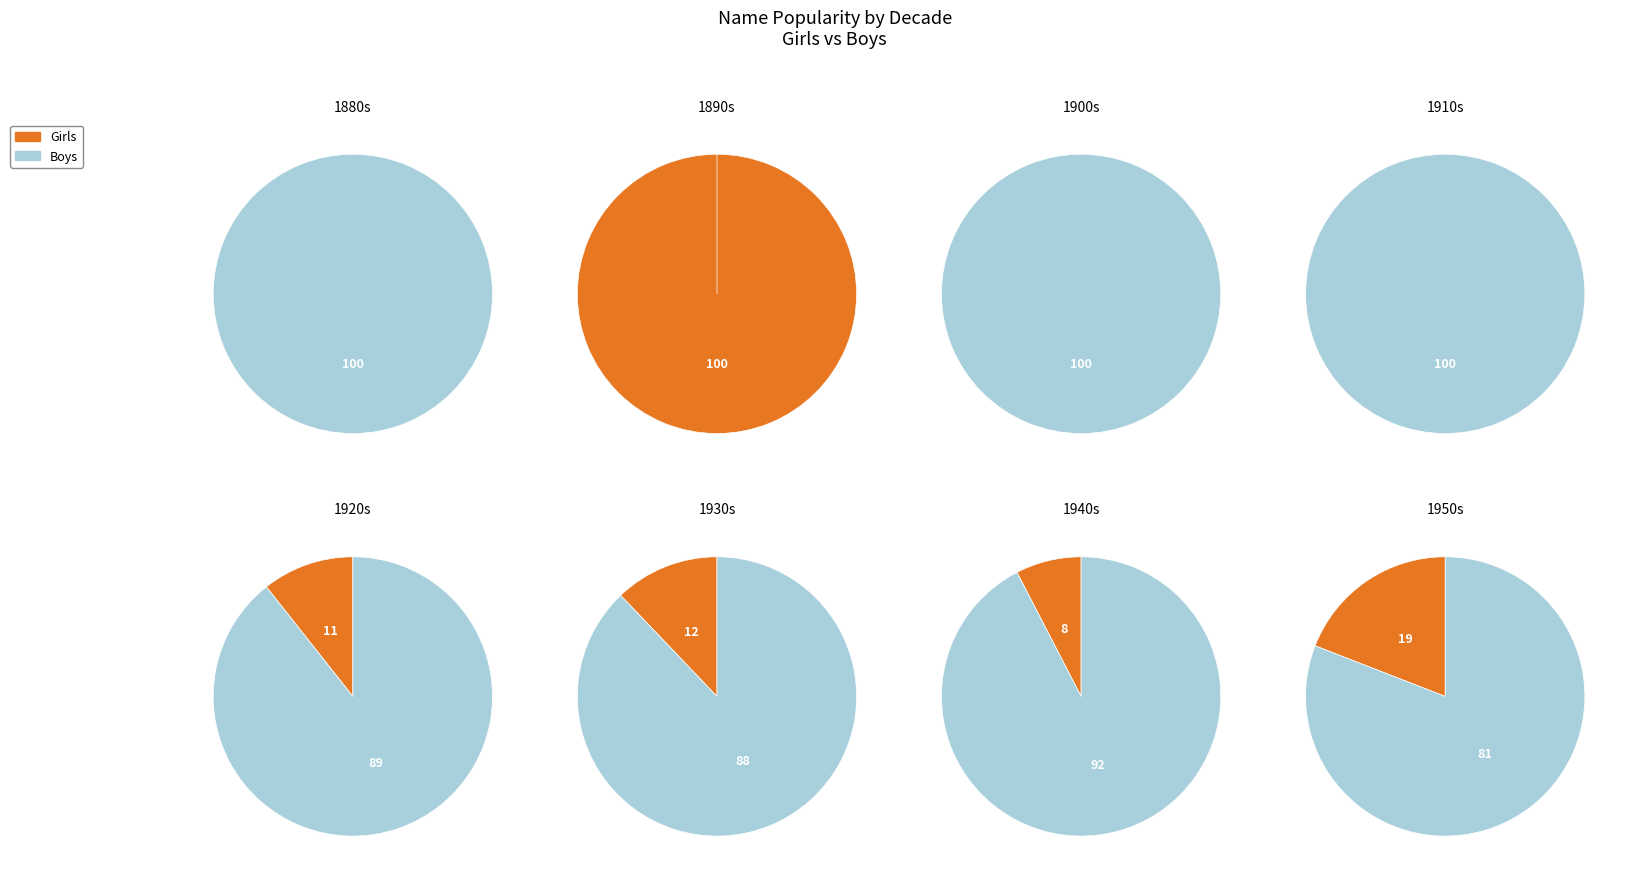

True or false: 32 accounts for 14% of the total.

False